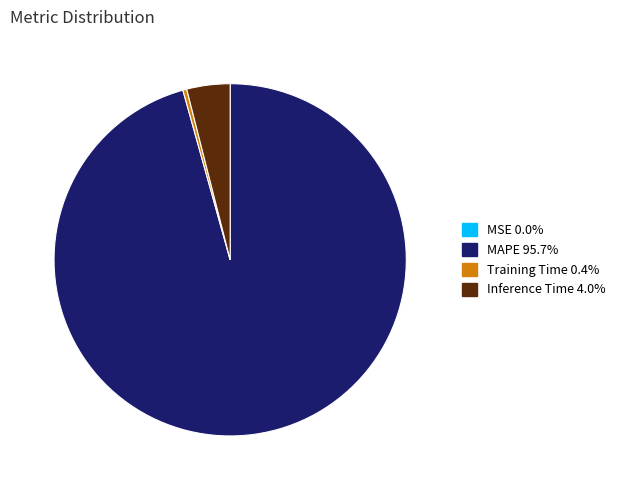

Is there a majority slice in this chart?

Yes